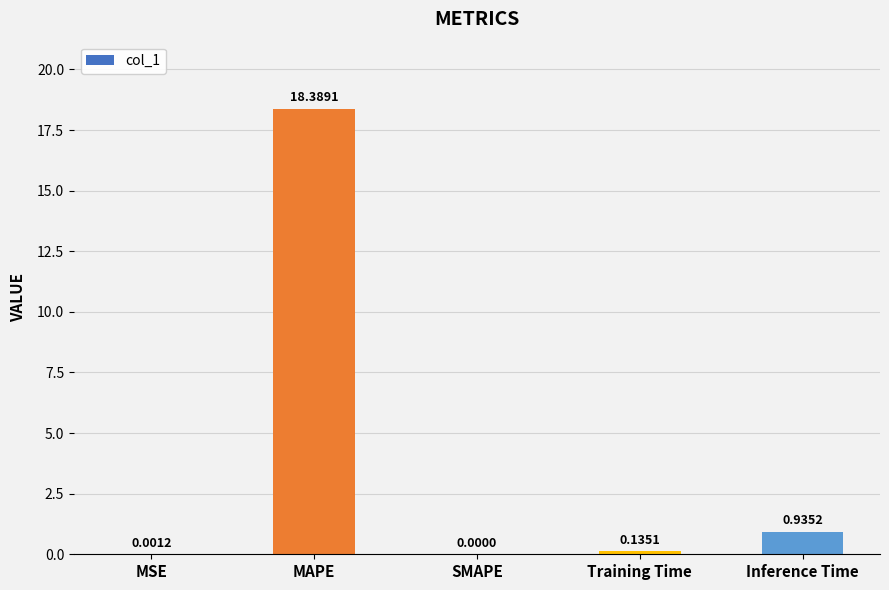

Which has a higher value, SMAPE or Inference Time?

Inference Time